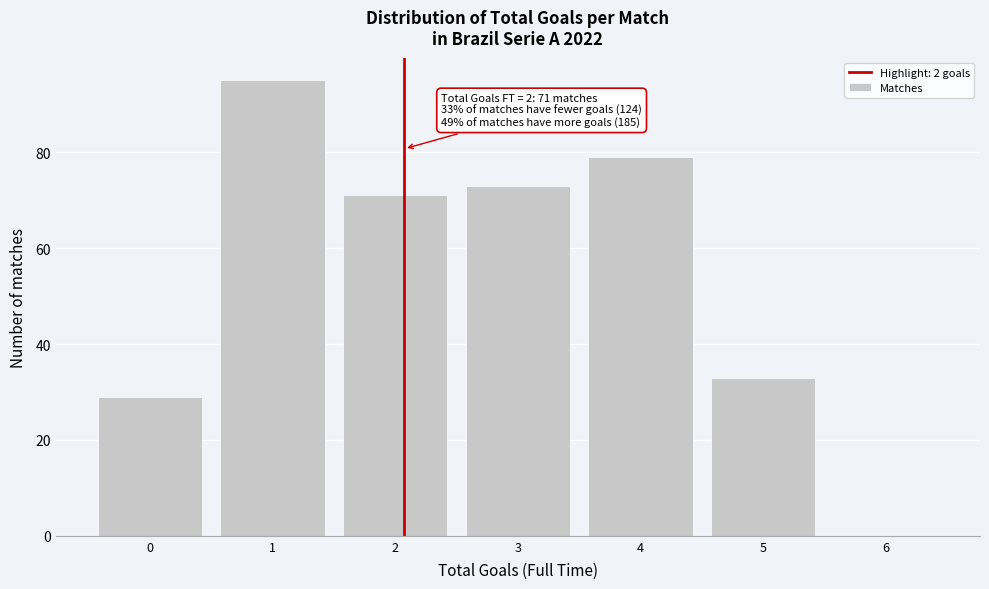

Reading left to right, what are all the values shown in this chart?

0=29	1=95	2=71	3=73	4=79	5=33	6=0